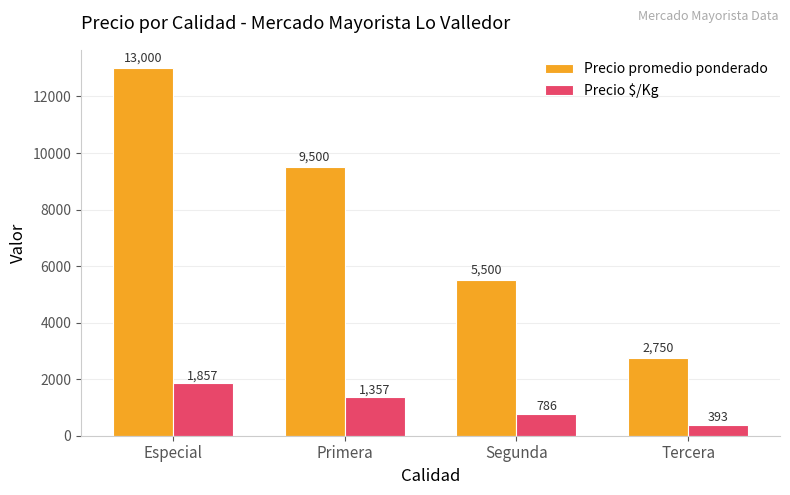

At how many categories does at least one series exceed 8151?

2